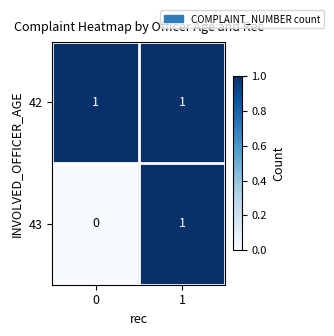

How many distinct data groups are displayed?

2